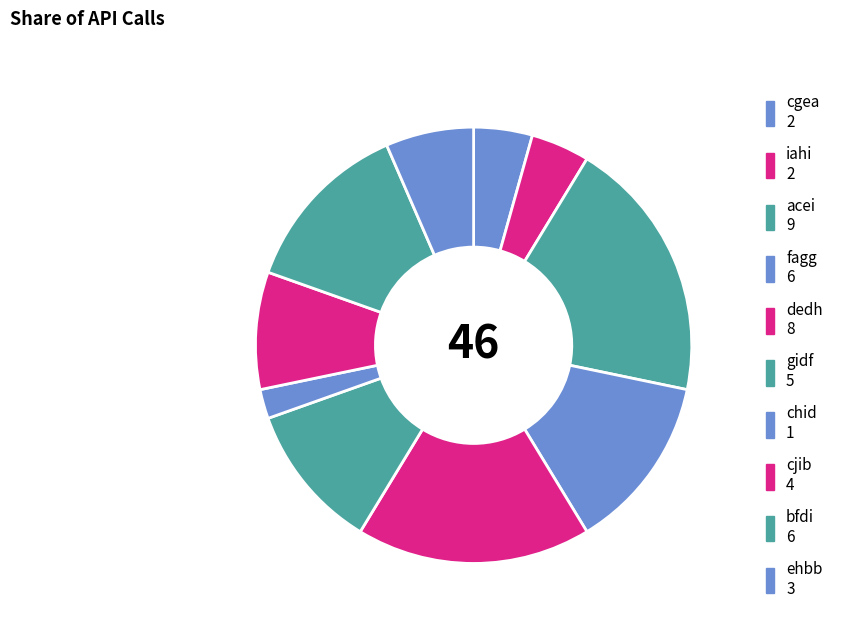

How many segments does this pie chart have?

10